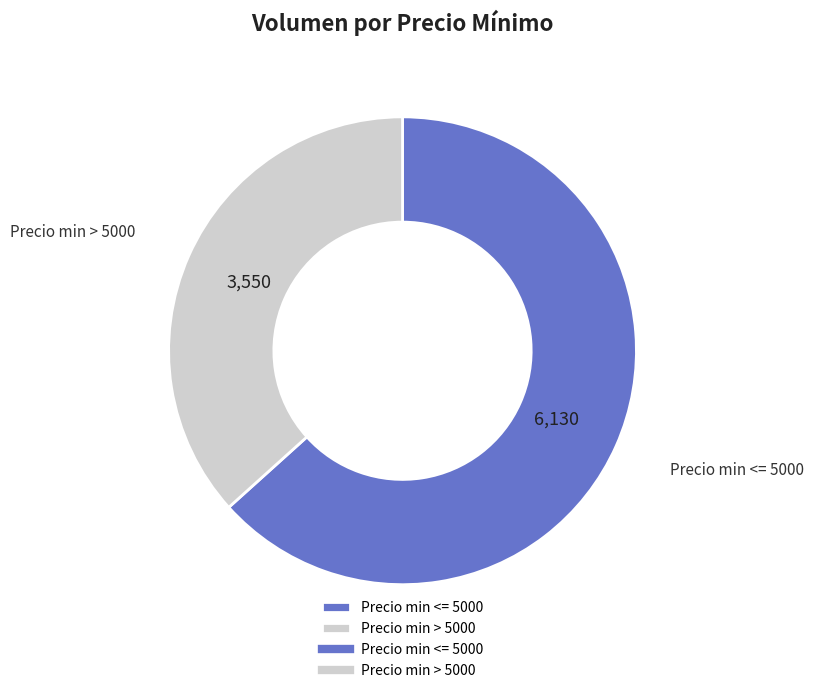

Which slice represents more than half of the pie?

Precio min <= 5000